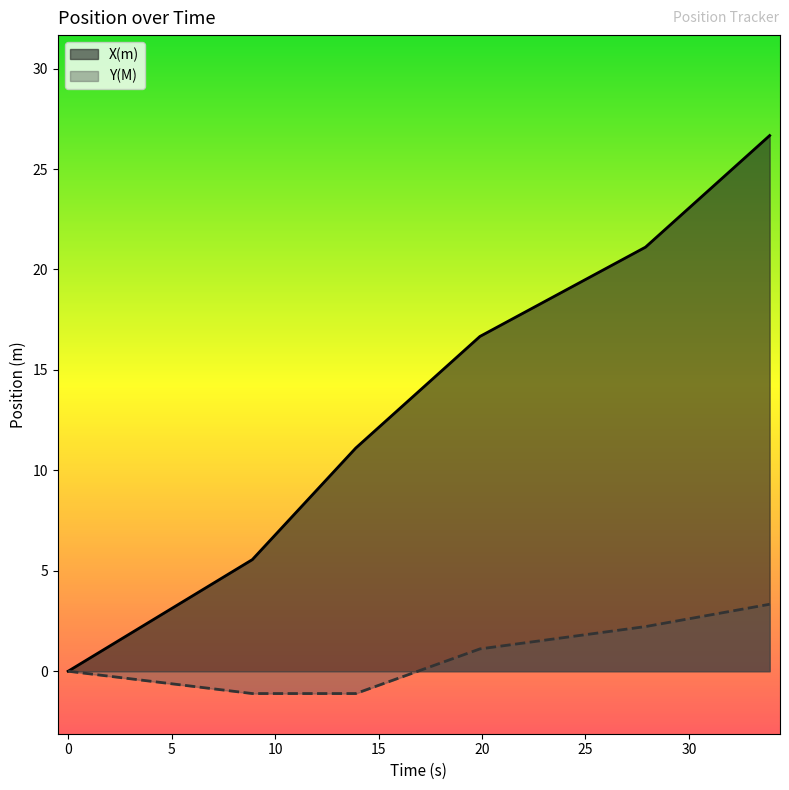

Rank the series at 13.9 from lowest to highest value.

Y(M), X(m)